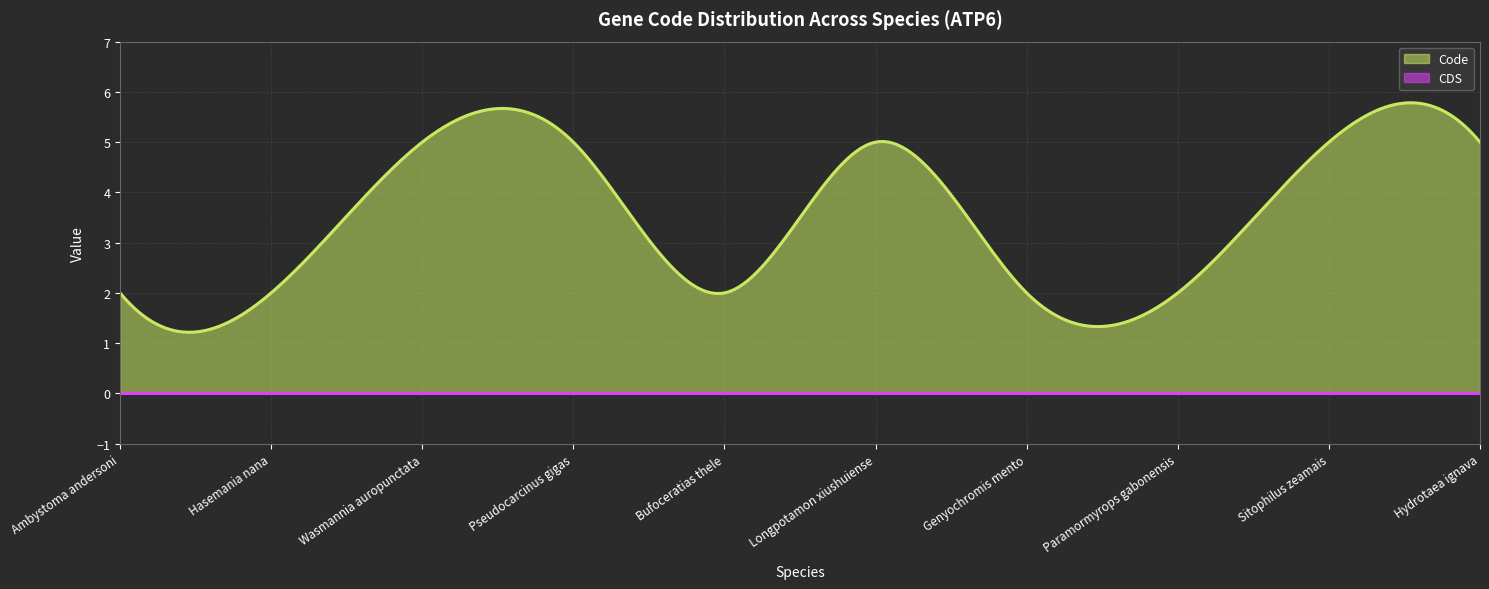

Which series changed the most between Pseudocarcinus gigas and Bufoceratias thele?

Code